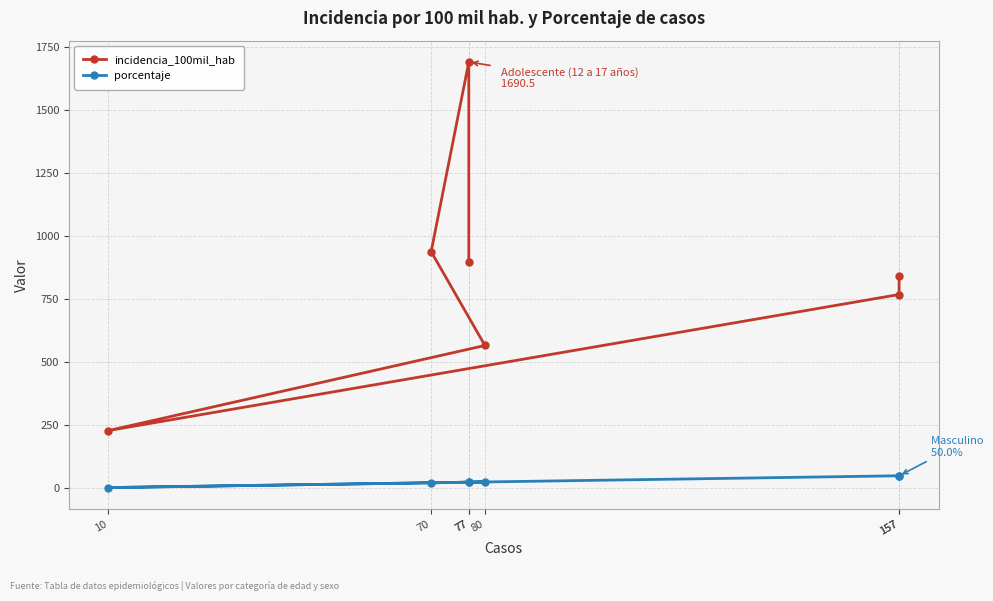

True or false: incidencia_100mil_hab and porcentaje intersect in this chart.

False